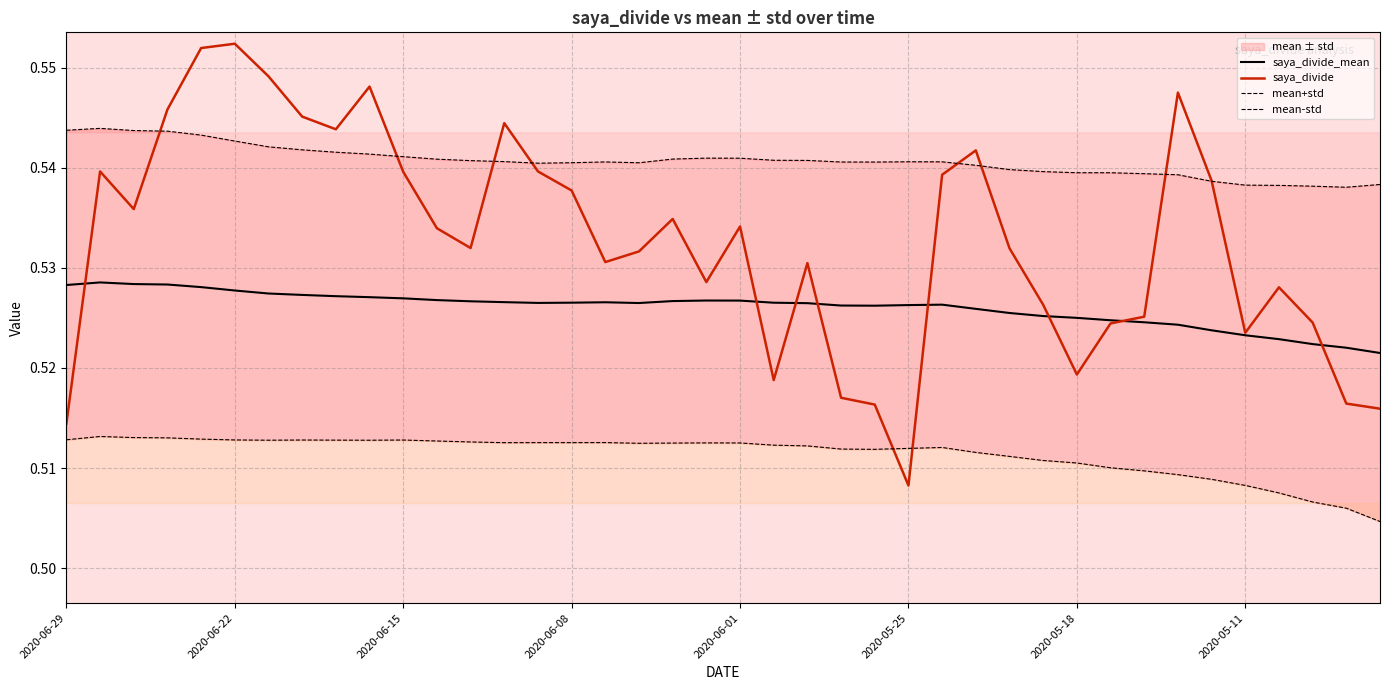

Which series changed the most between 24 and 39?

mean-std